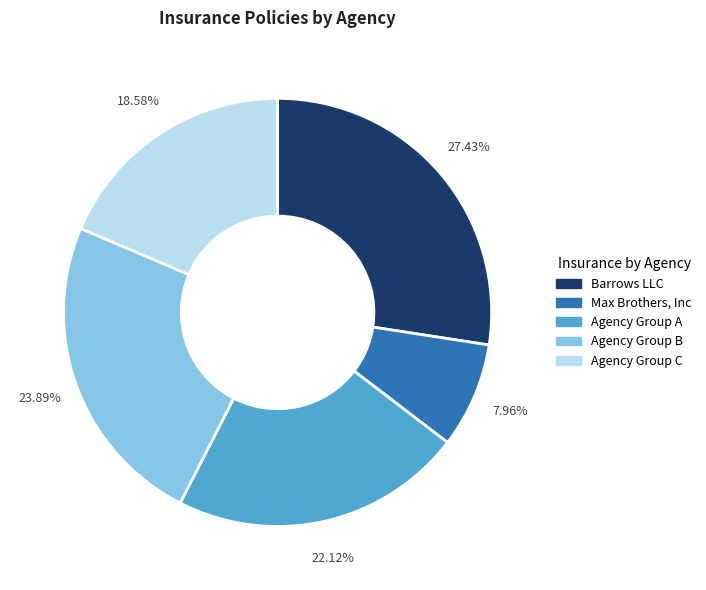

Is there a majority slice in this chart?

No